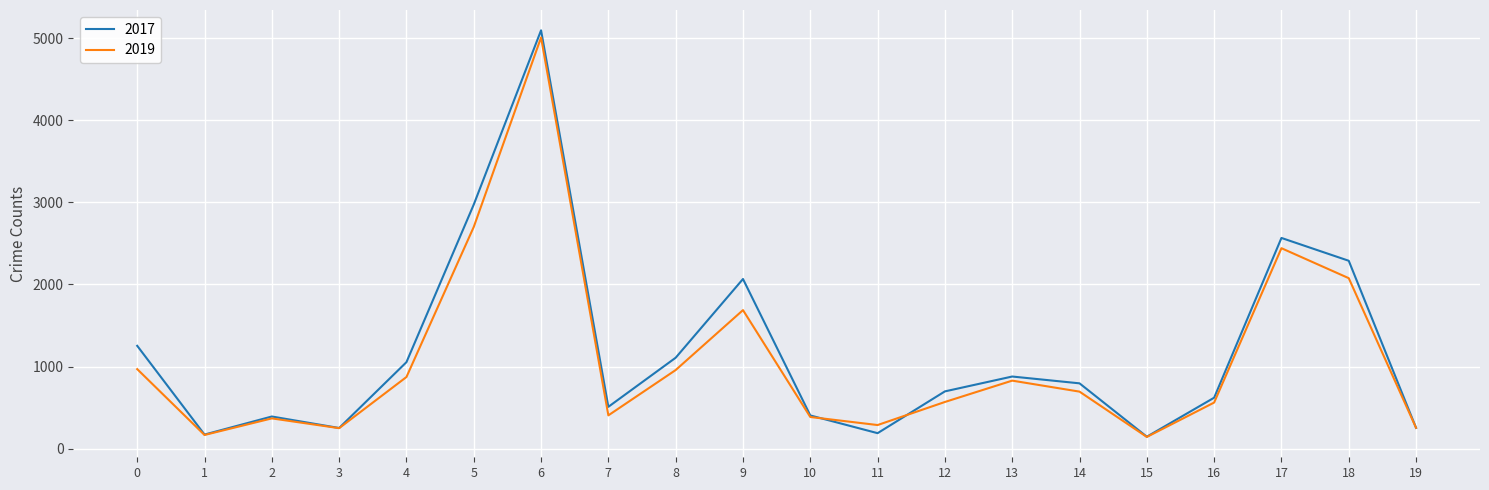

The value of 2019 at 16 is 561. True or false?

True